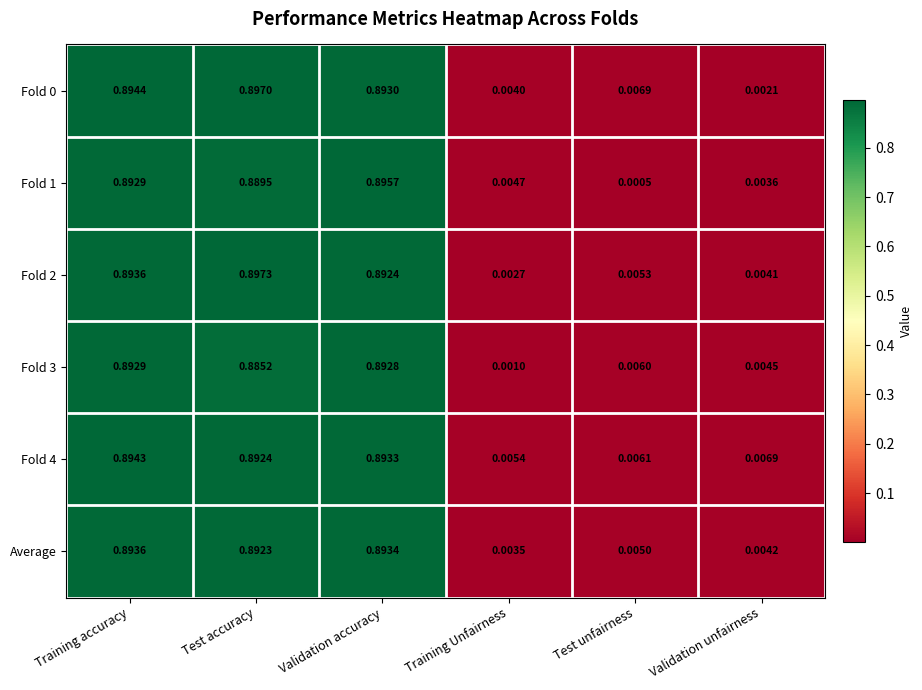

At which label does Average reach its minimum?

Training Unfairness